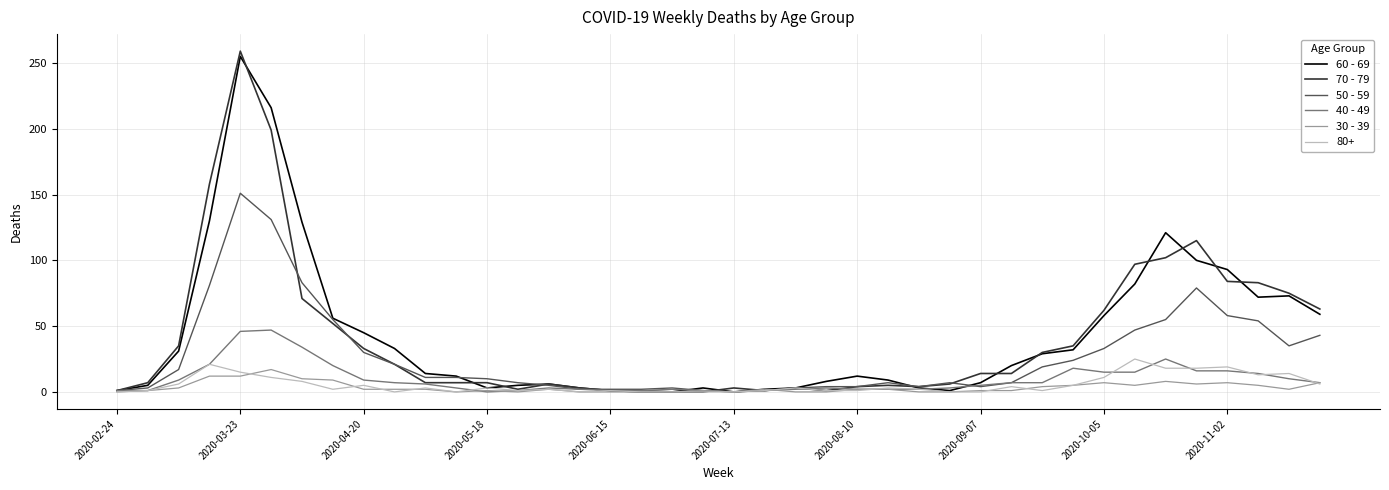

Which series has the largest range (max minus min)?

70 - 79